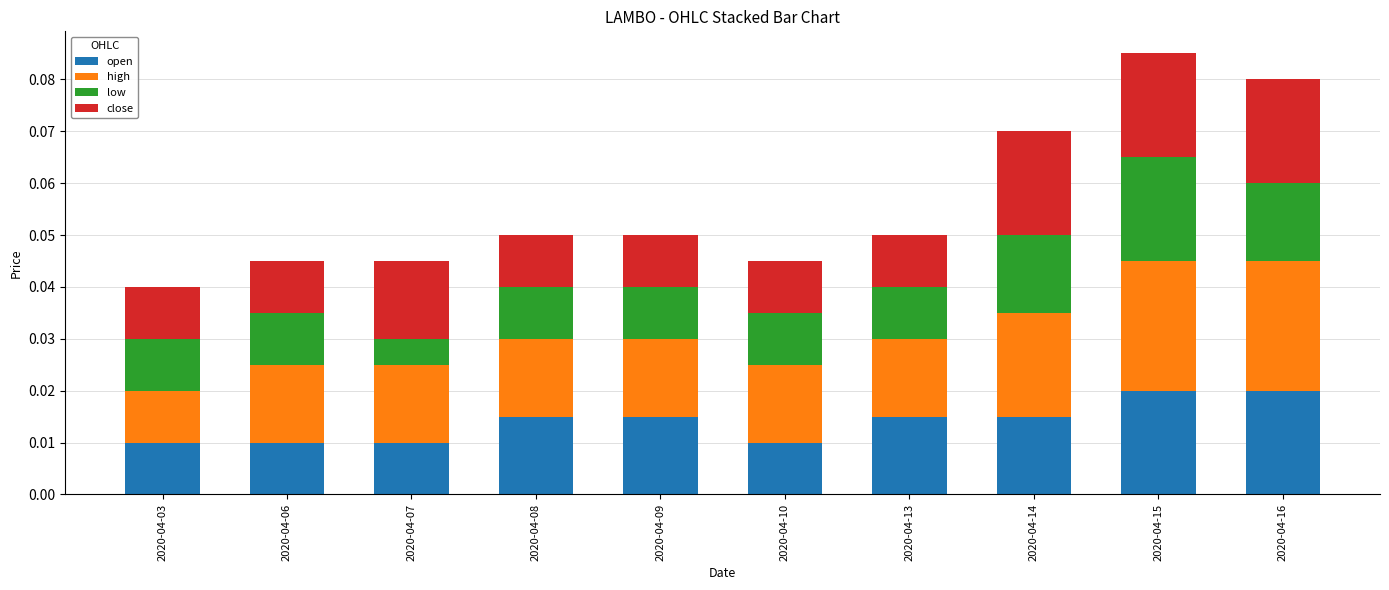

At which category is the sum across all series the highest?

2020-04-15